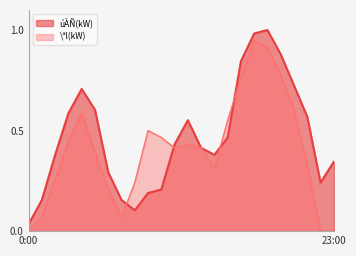

What are all the series names shown in the legend?

úÀÑ(kW), \ªl(kW)